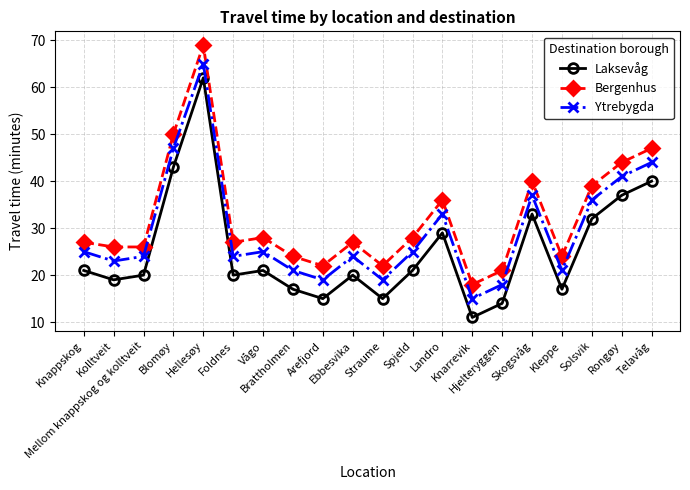

What is the average value of the Bergenhus series?

32